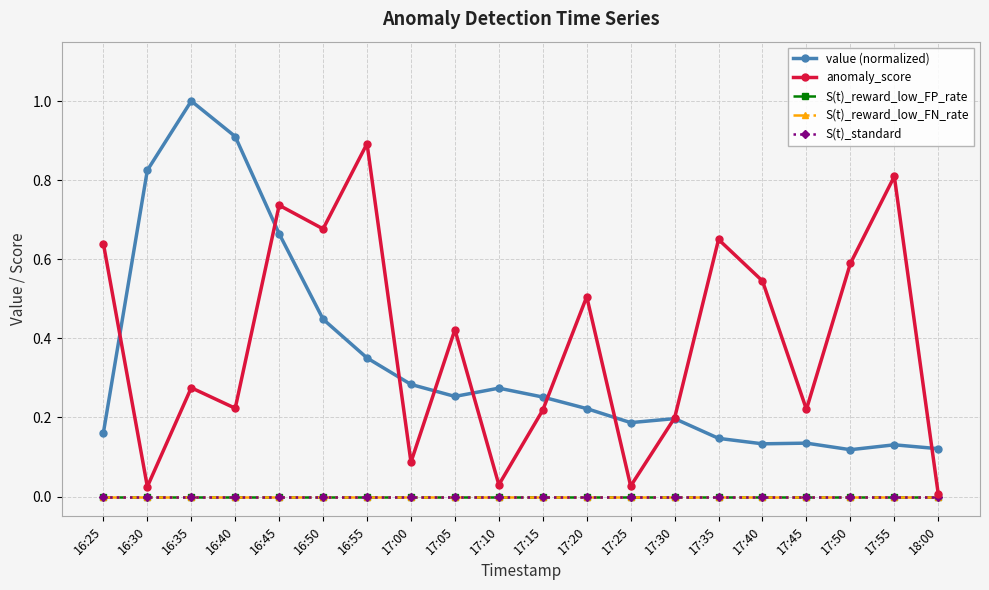

Which category has the highest value in the value (normalized) series?

16:35